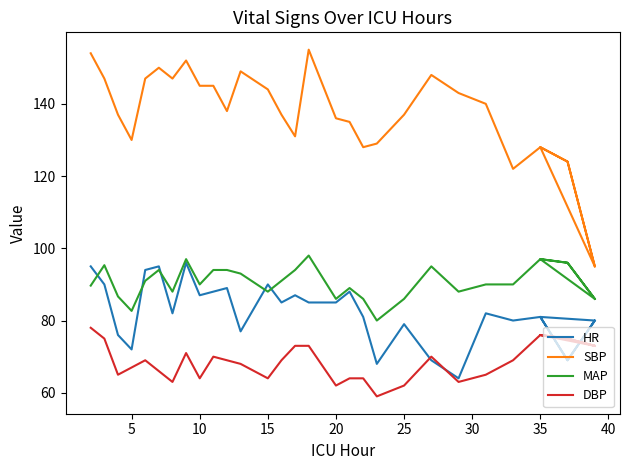

Rank the series by their maximum value, from lowest to highest.

DBP, HR, MAP, SBP